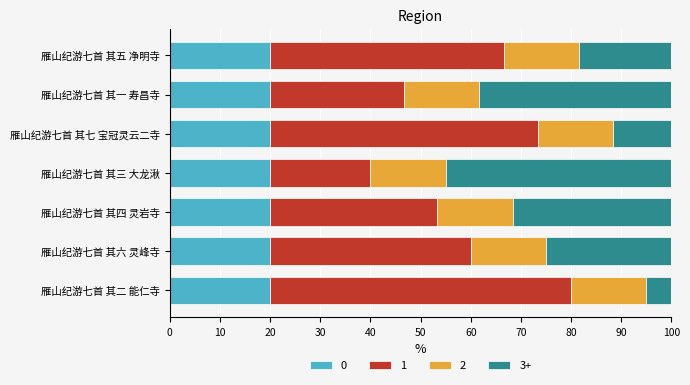

What is the average value of the 0 series?

20.0